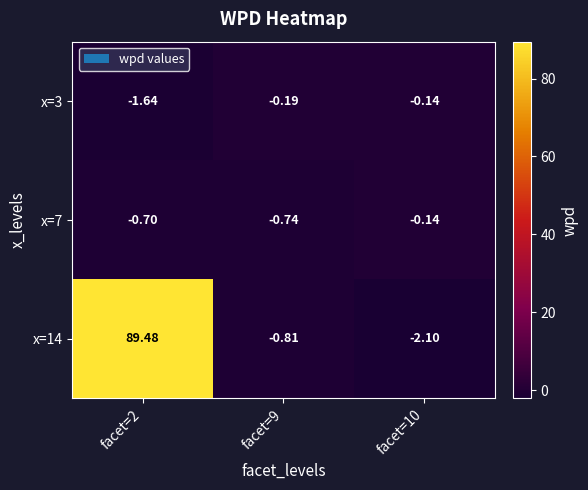

What is the total value across all series at facet=10?

-2.4